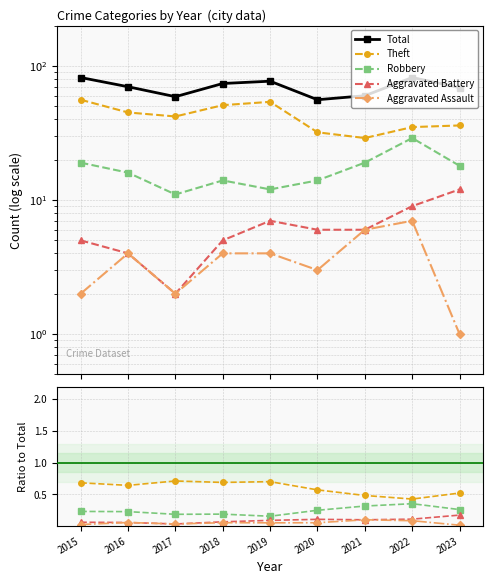

Between 2015 and 2019, which is larger?

2015